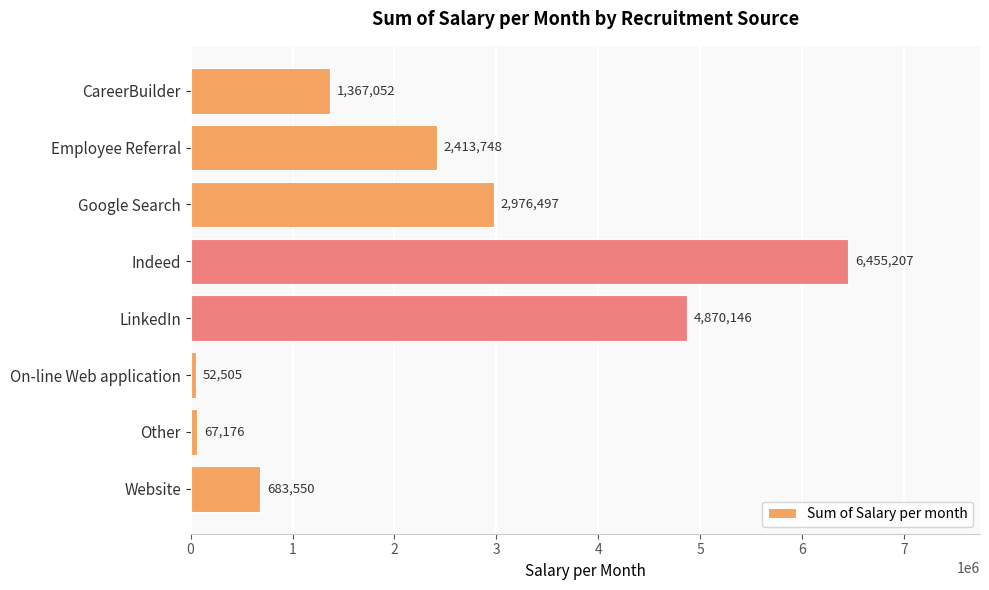

Rank the categories by value from highest to lowest.

Indeed, LinkedIn, Google Search, Employee Referral, CareerBuilder, Website, Other, On-line Web application